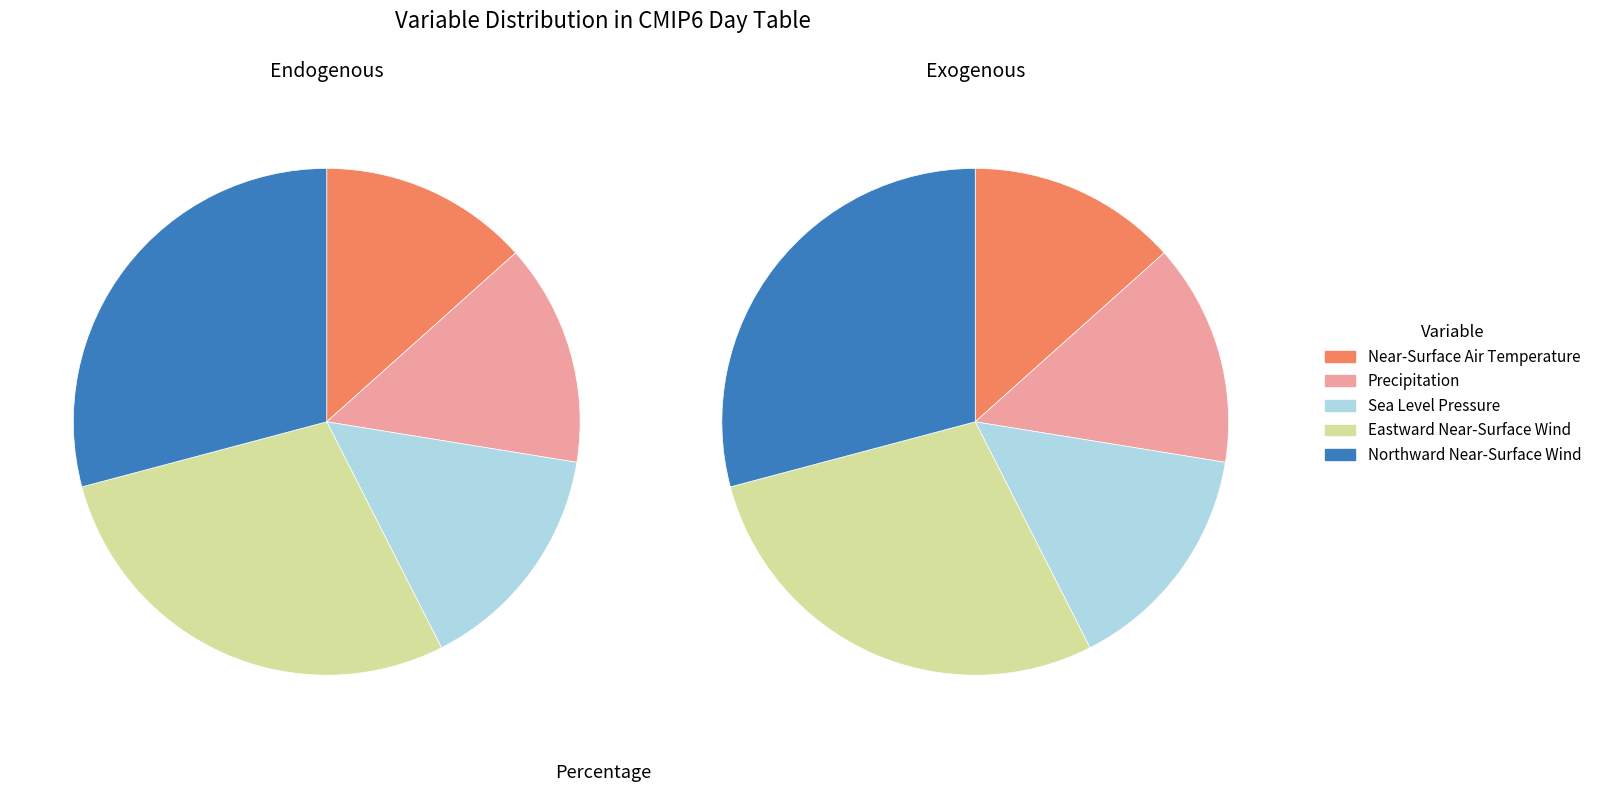

How many segments does this pie chart have?

5